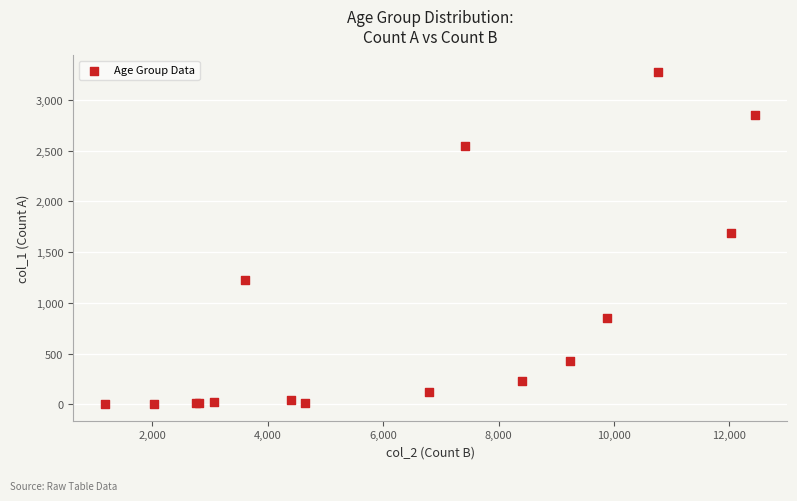

What Y value in the scatter plot is closest to 1638?

1690